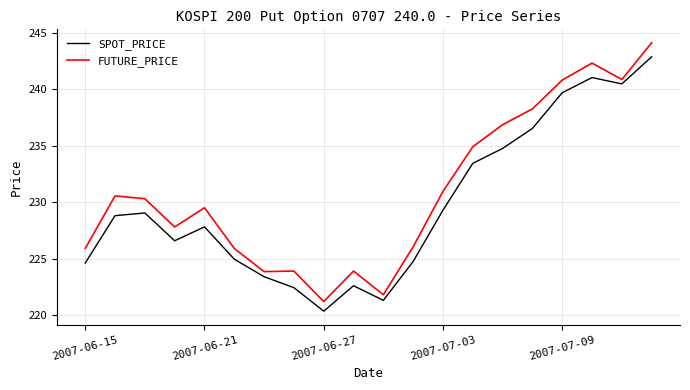

Which series has the largest range (max minus min)?

FUTURE_PRICE